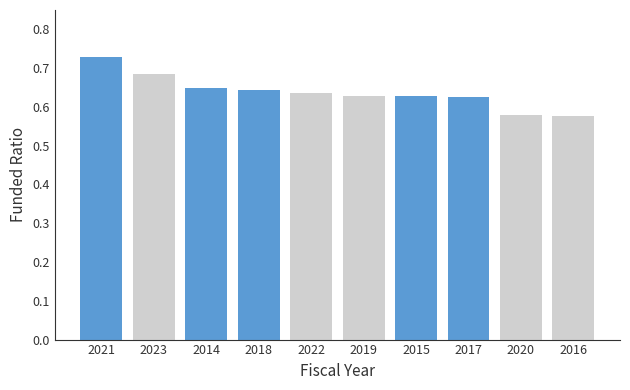

Count the values in the range 0 to 1.

10